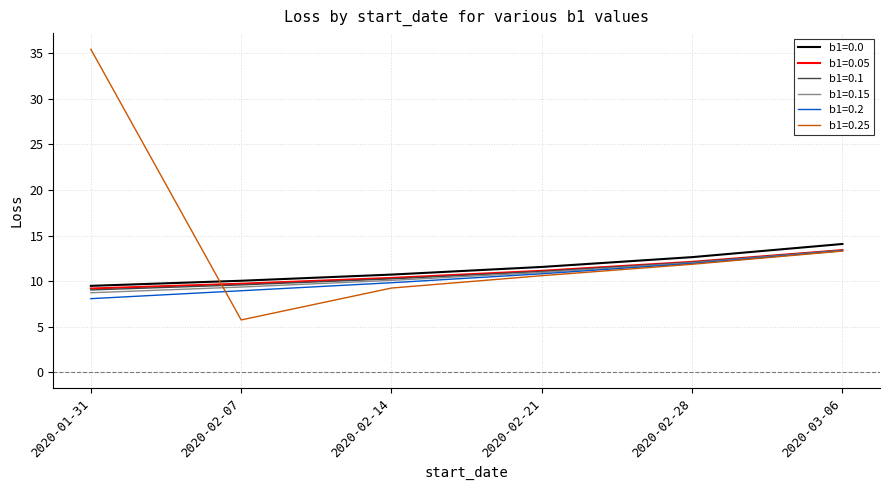

What position from the left is 2020-02-07?

2